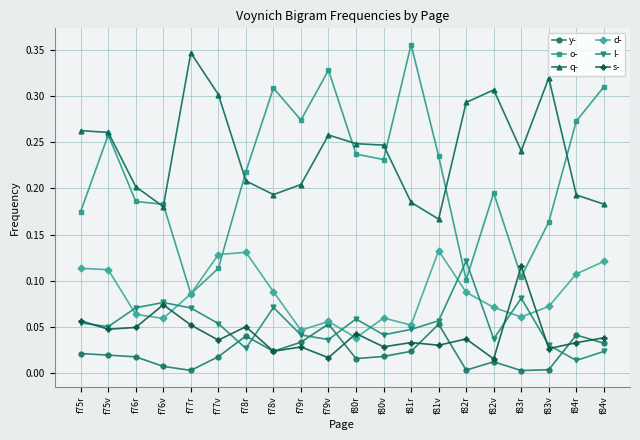

Between f77v and f79r, which series saw the biggest shift?

o-